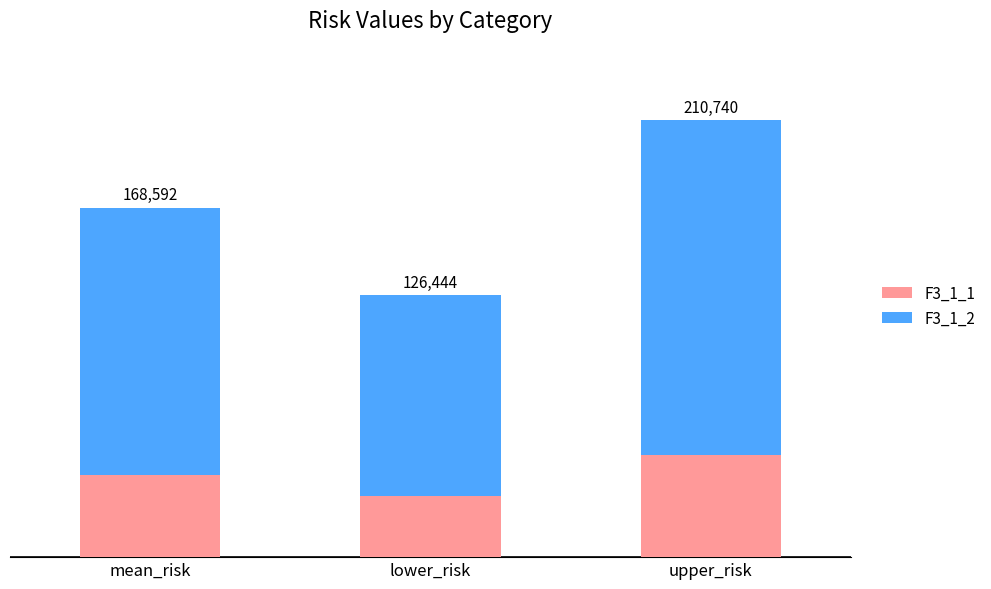

Is it true that F3_1_1 equals 49447.8 at upper_risk?

True